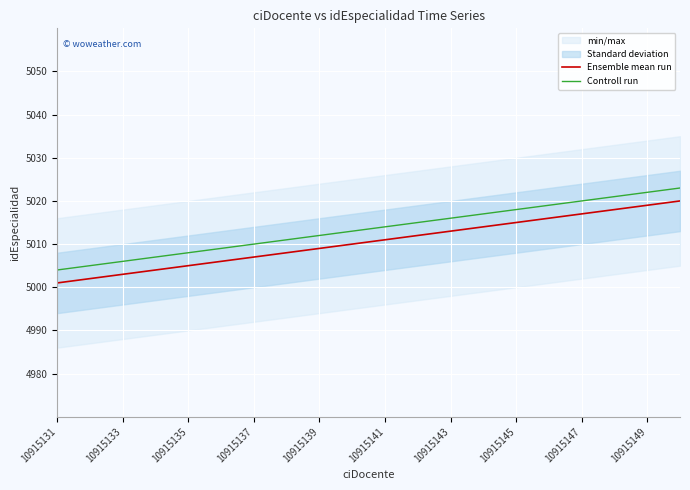

Is the value of Controll run at 10915133 greater than the value of Ensemble mean run at 10915133?

Yes